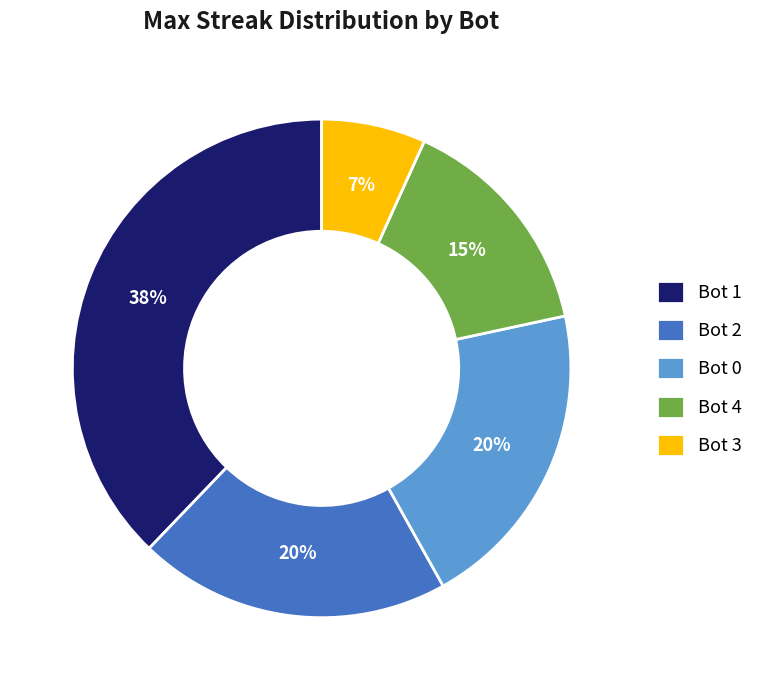

Is Bot 0 the majority of the pie?

No